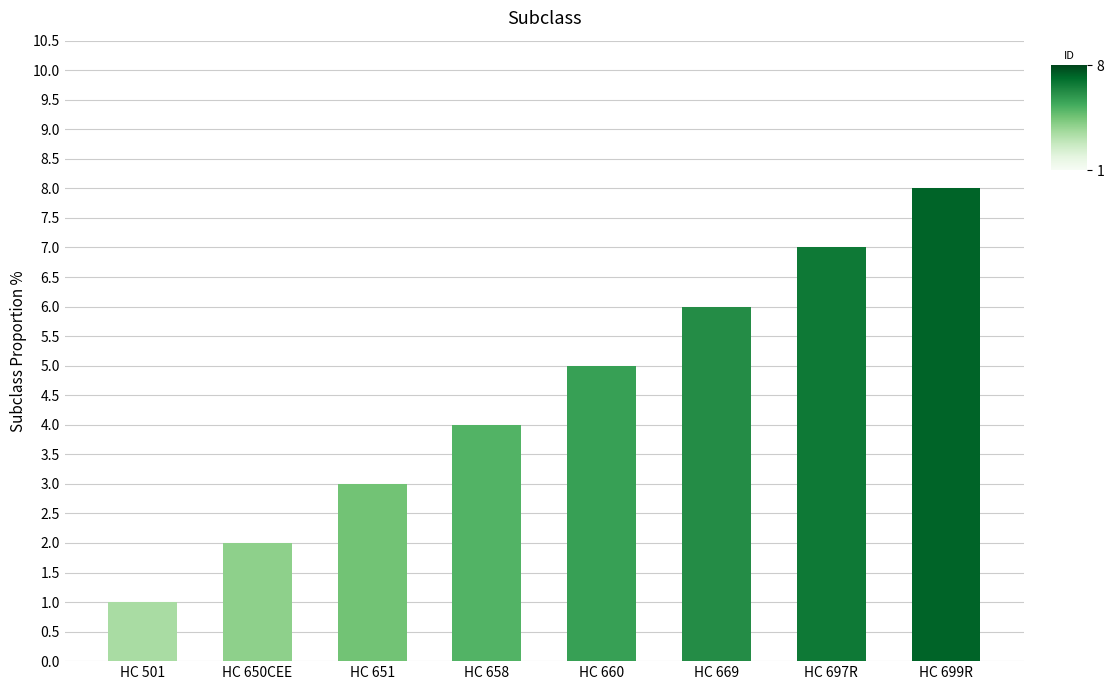

Reading right to left, what are all the values shown in this chart?

HC 699R=8	HC 697R=7	HC 669=6	HC 660=5	HC 658=4	HC 651=3	HC 650CEE=2	HC 501=1